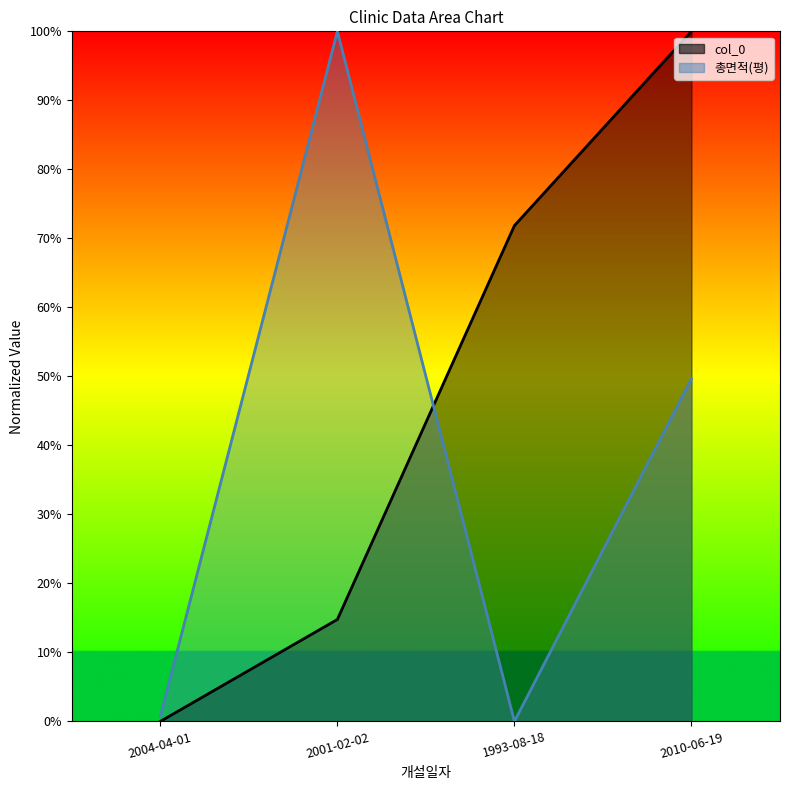

Rank the series by their average value, from highest to lowest.

col_0, 총면적(평)